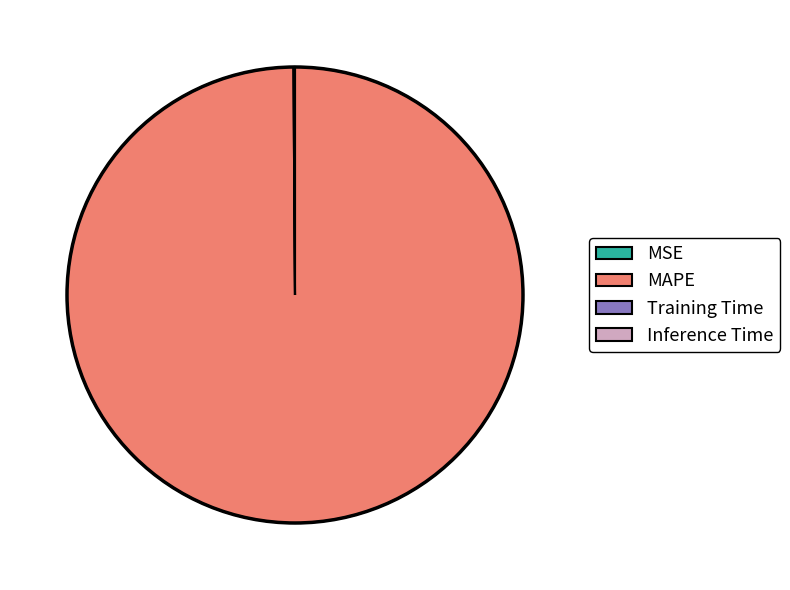

Which category accounts for the majority?

MAPE